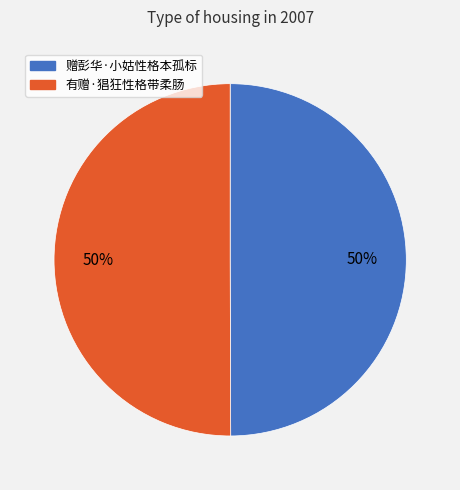

The 有赠·猖狂性格带柔肠 slice represents 50% of the pie. True or false?

True